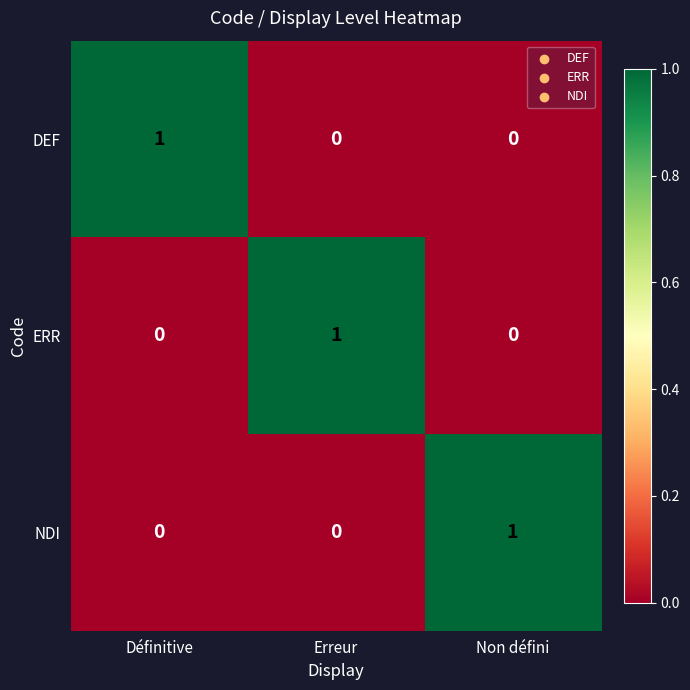

At how many categories does at least one series exceed 0?

3